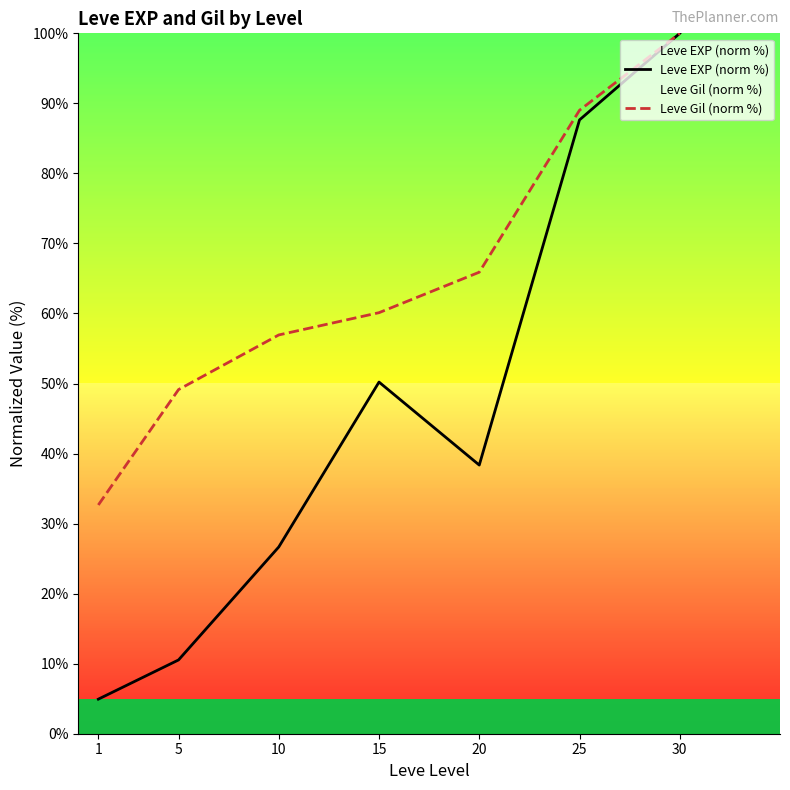

True or false: Leve EXP (norm %) and Leve Gil (norm %) cross at least once.

False